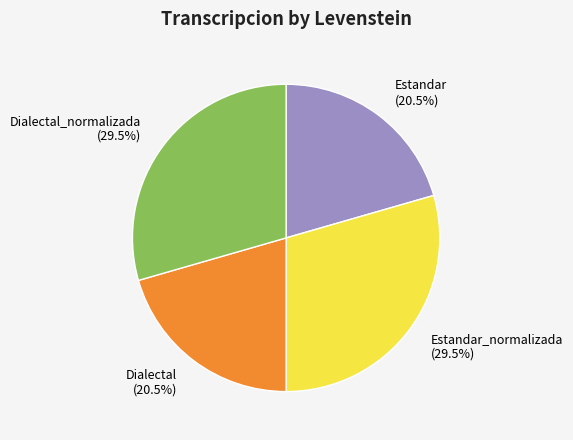

True or false: Estandar accounts for 32% of the total.

False